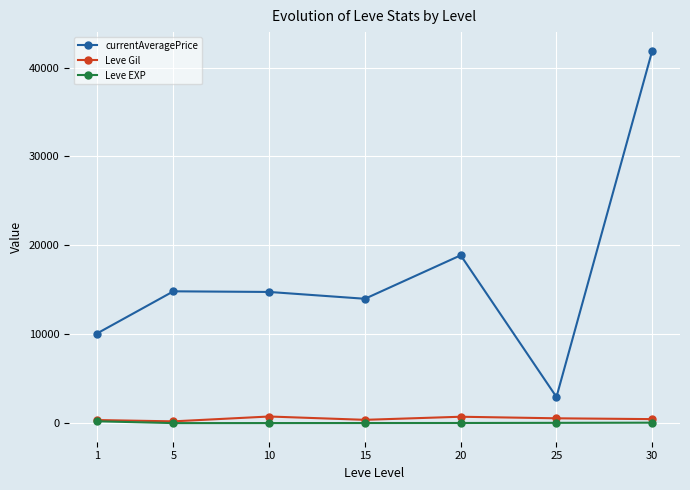

True or false: Leve EXP and currentAveragePrice cross at least once.

False